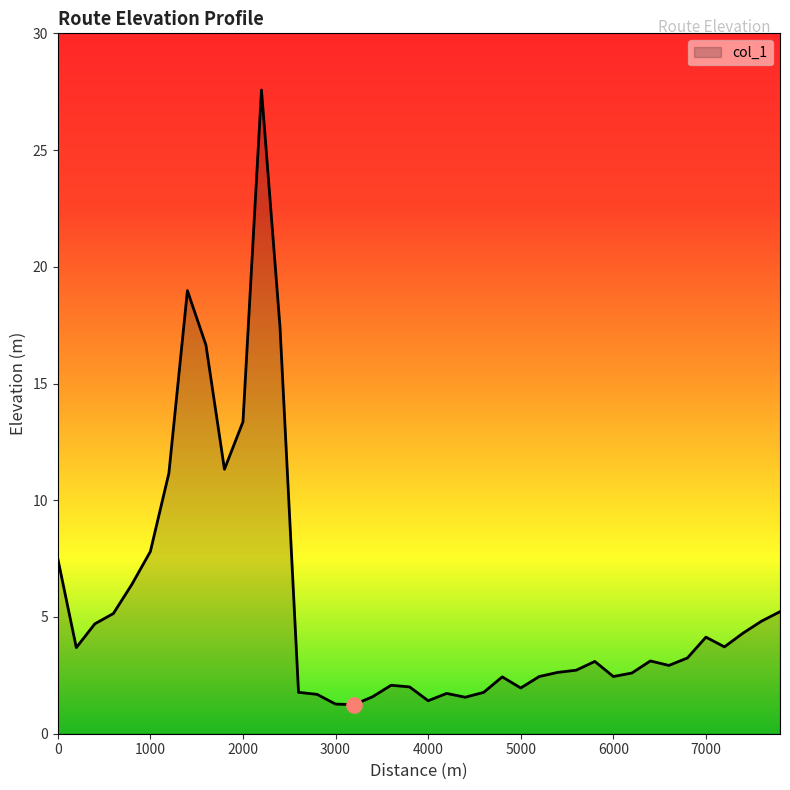

What is the greatest value displayed?

27.6